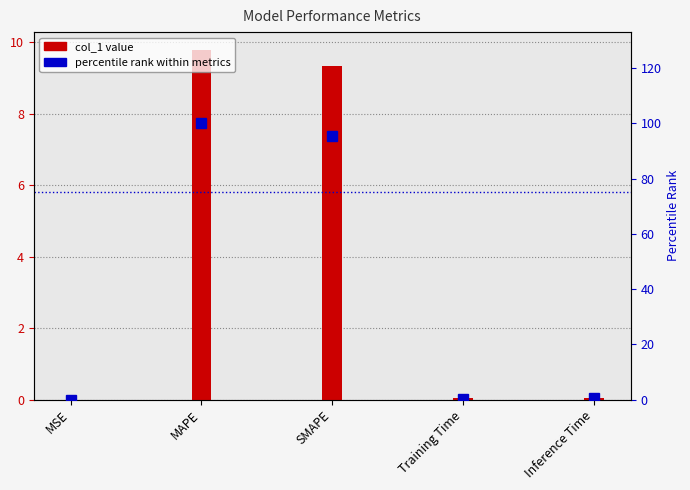

Reading left to right, list all the values displayed in this chart.

col_1: 0.0	9.8	9.3	0.0	0.0
percentile rank: 0.0	100.0	95.3	0.4	0.4